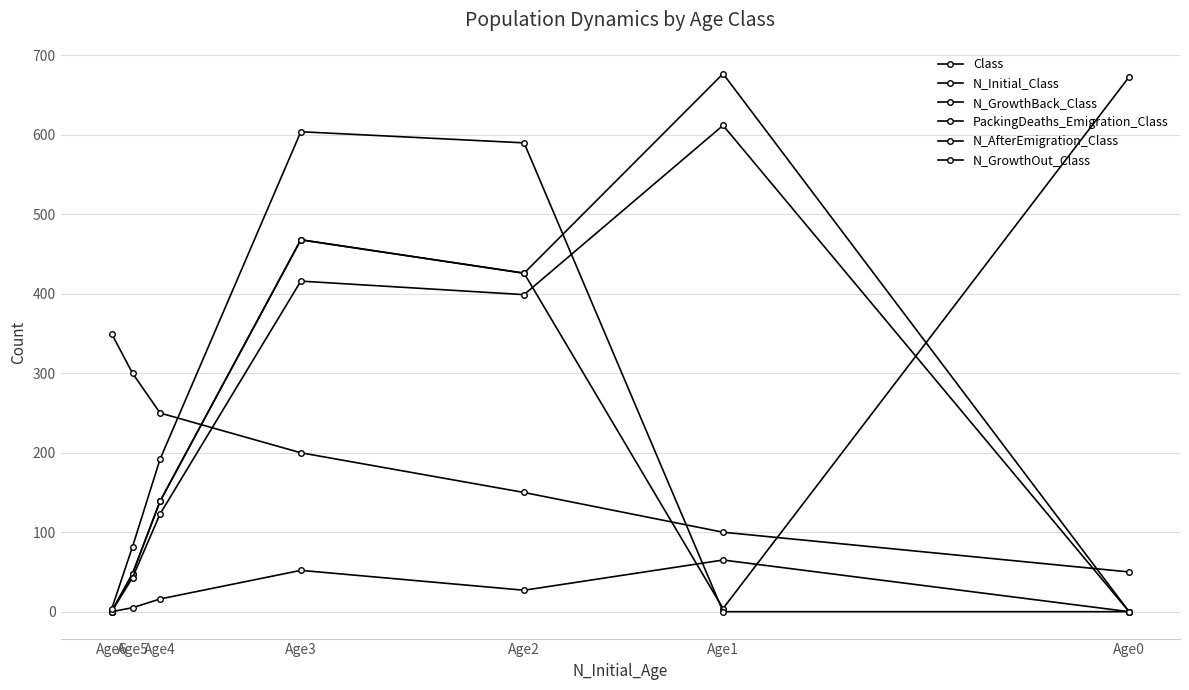

Which category has the highest value in the Class series?

Age6